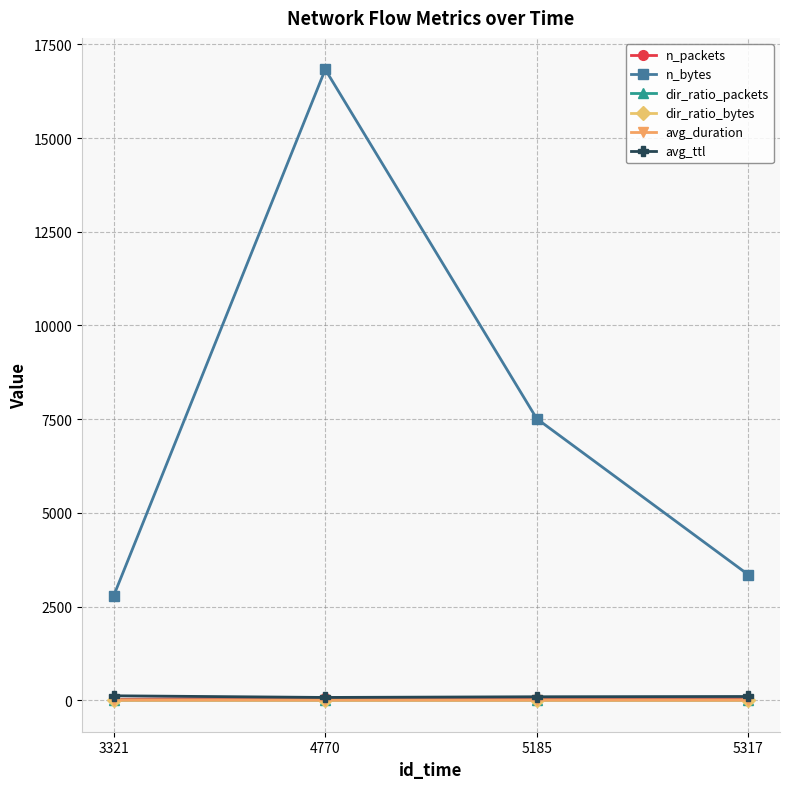

What is the smallest value displayed?

0.2